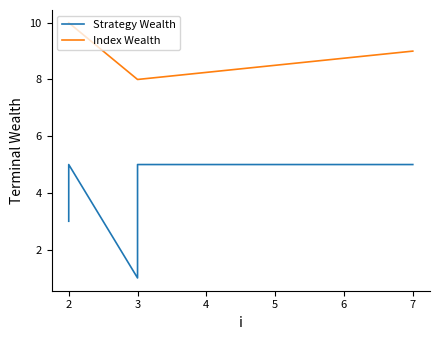

True or false: Strategy Wealth and Index Wealth intersect in this chart.

False